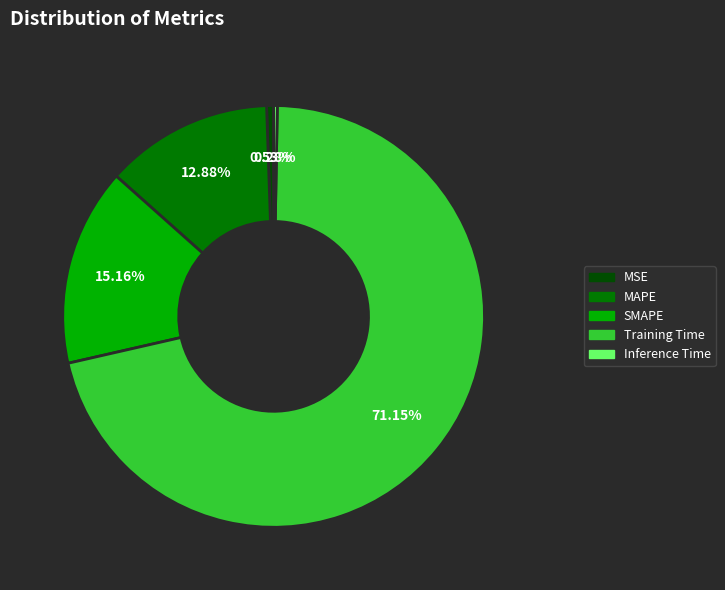

Which has a higher value, Training Time or SMAPE?

Training Time